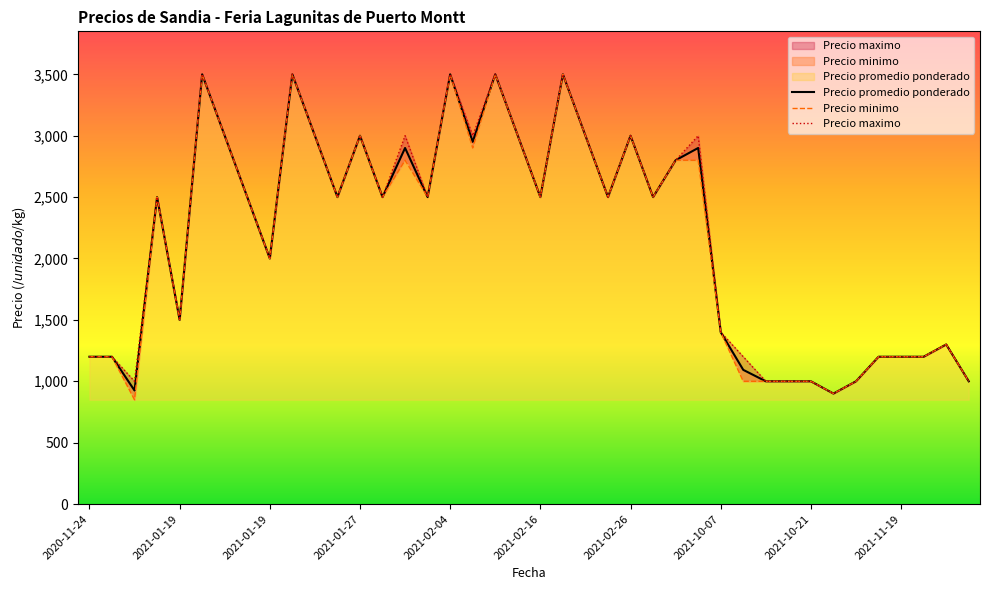

How many data points does each series have?

40